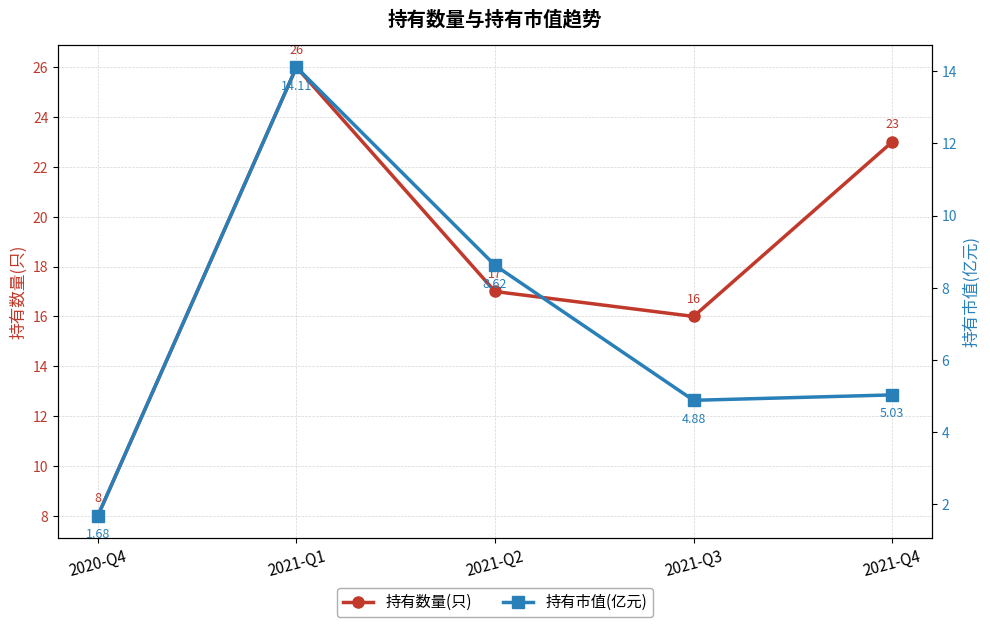

What is the sum of the 持有市值(亿元) values at 2021-Q2 and 2020-Q4?

10.3